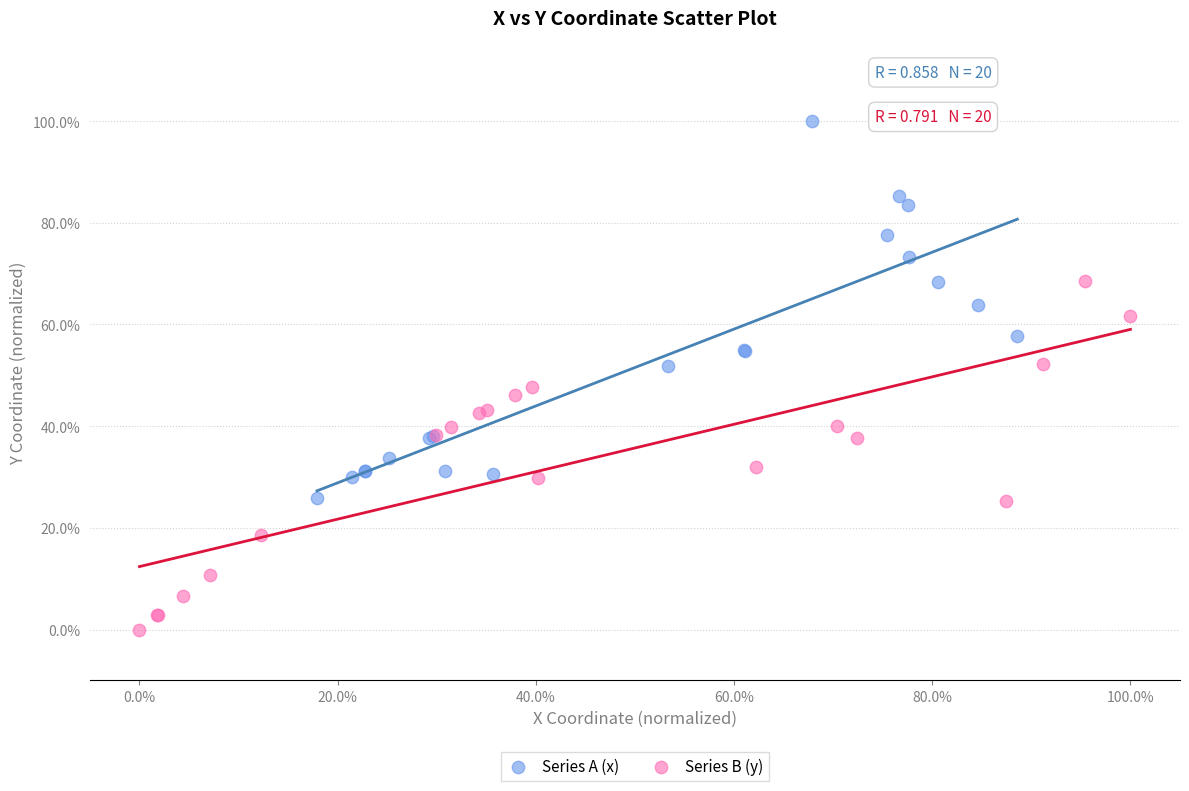

What are all the series names shown in the legend?

Series A (x), Series B (y)